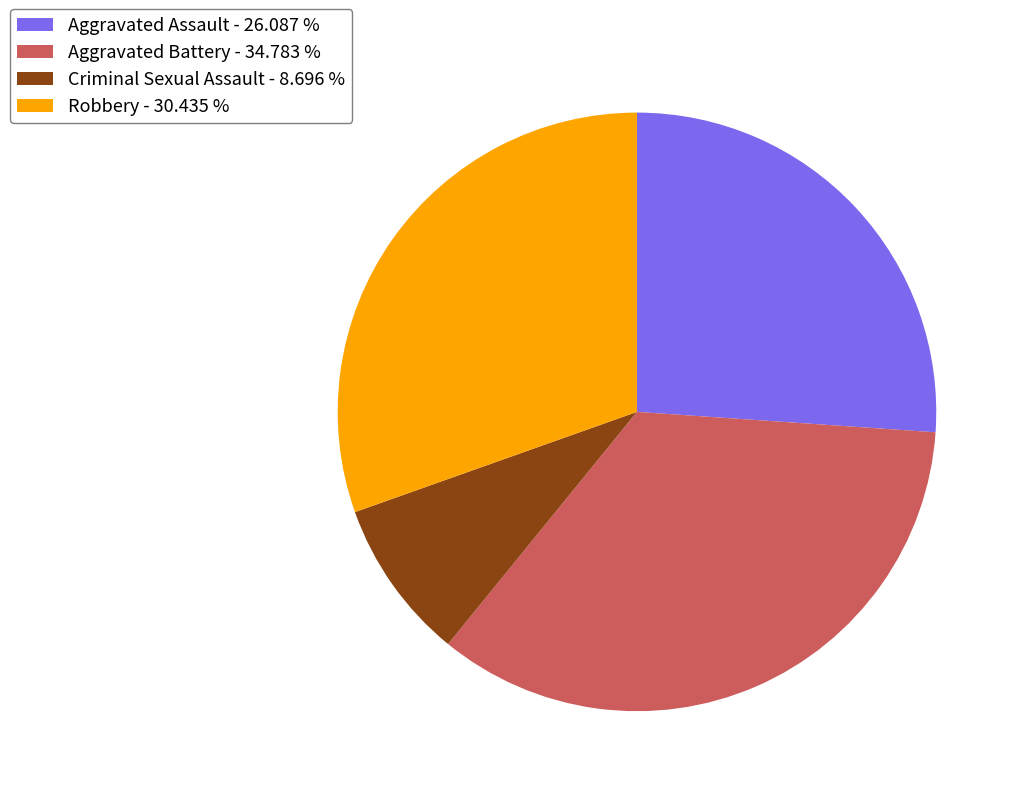

Rank the categories by value from highest to lowest.

Aggravated Battery - 34.783 %, Robbery - 30.435 %, Aggravated Assault - 26.087 %, Criminal Sexual Assault - 8.696 %